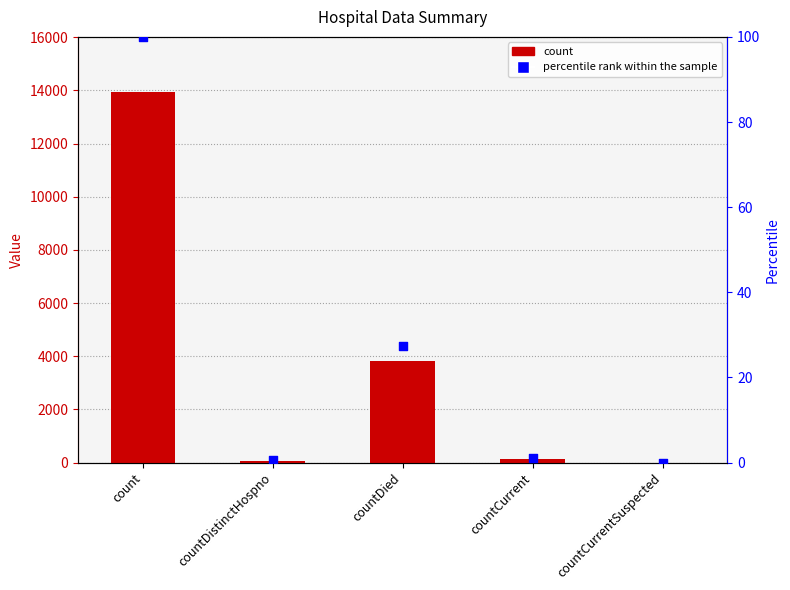

What is the total value across all series at countDistinctHospno?

68.5